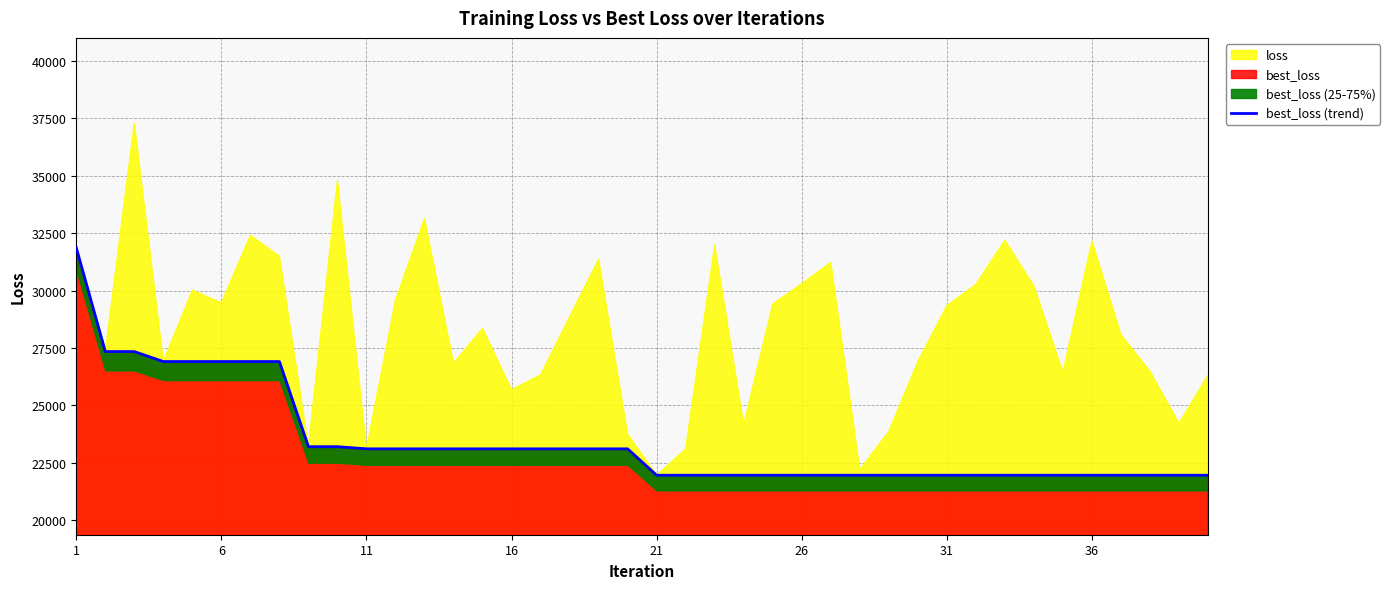

What is the maximum value for best_loss?

31869.6